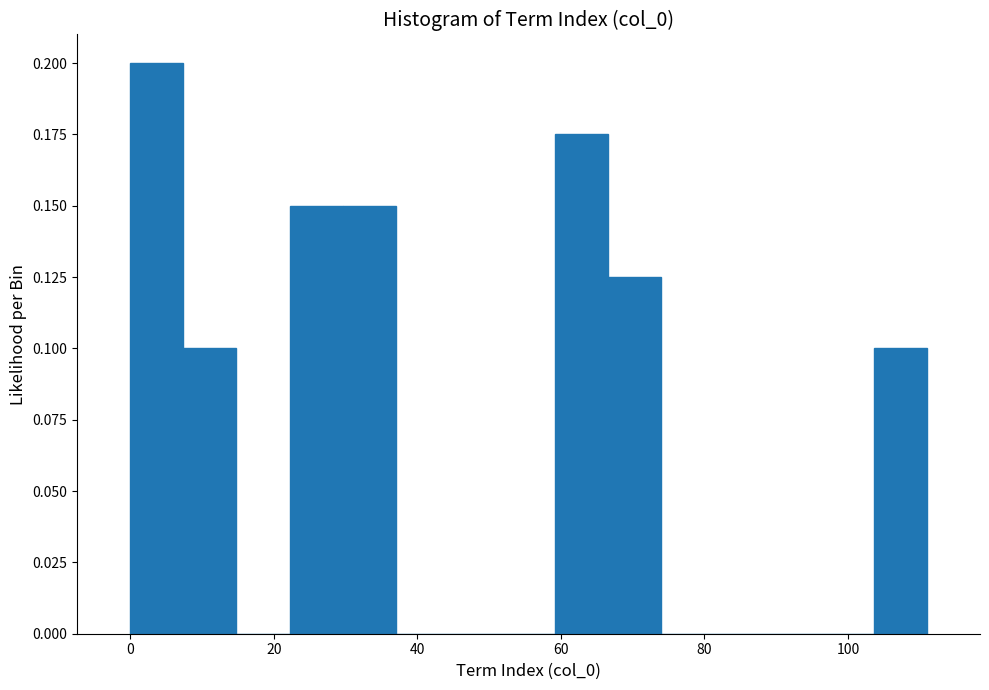

Around what value on the x-axis is the tallest bar? Give the approximate position of its centre, as read against the axis.

4